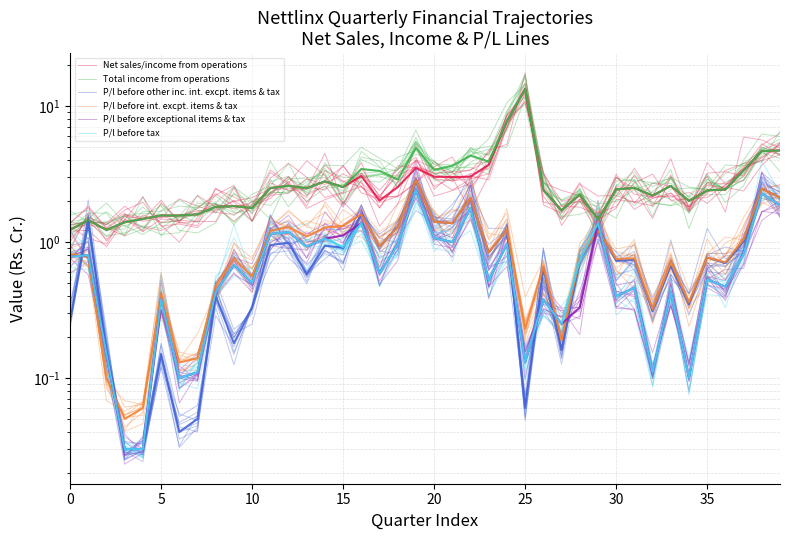

At which category is the sum across all series the highest?

25